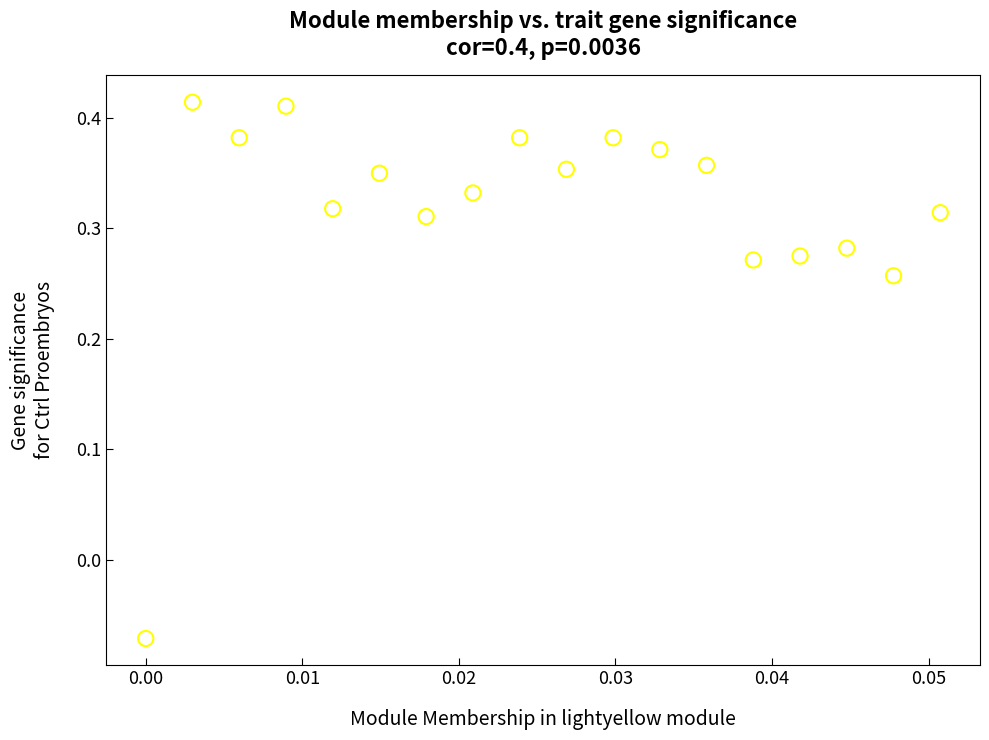

What is the range of Y values (max minus min)?

0.5